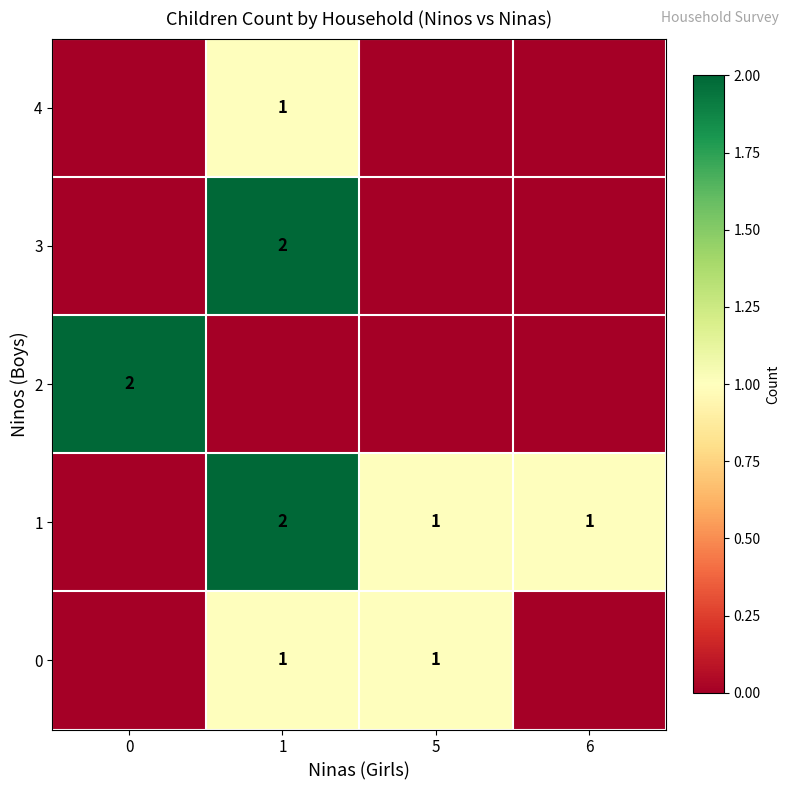

List the series in order of their peak value, highest first.

row_1, row_2, row_3, row_0, row_4